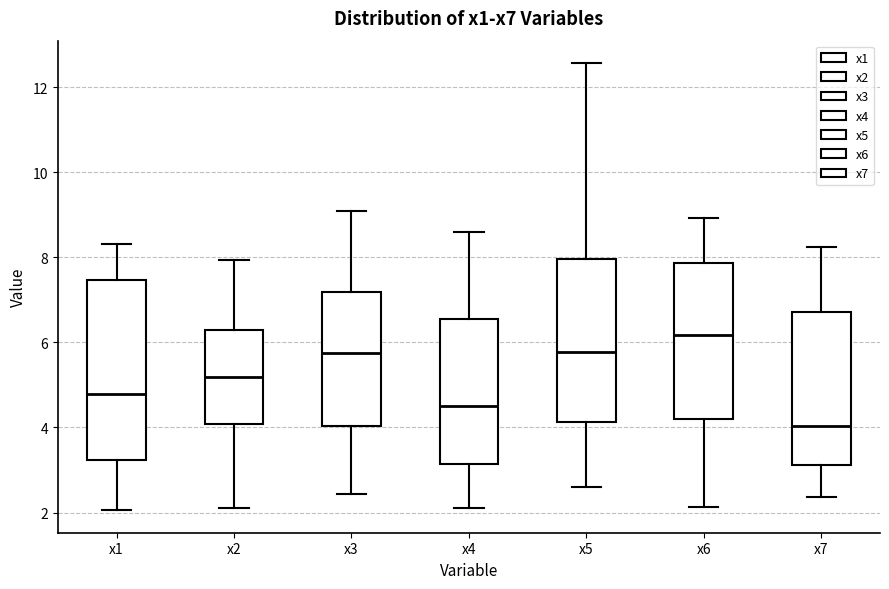

Comparing the boxes themselves (not the whiskers), which one is the tallest?

x1